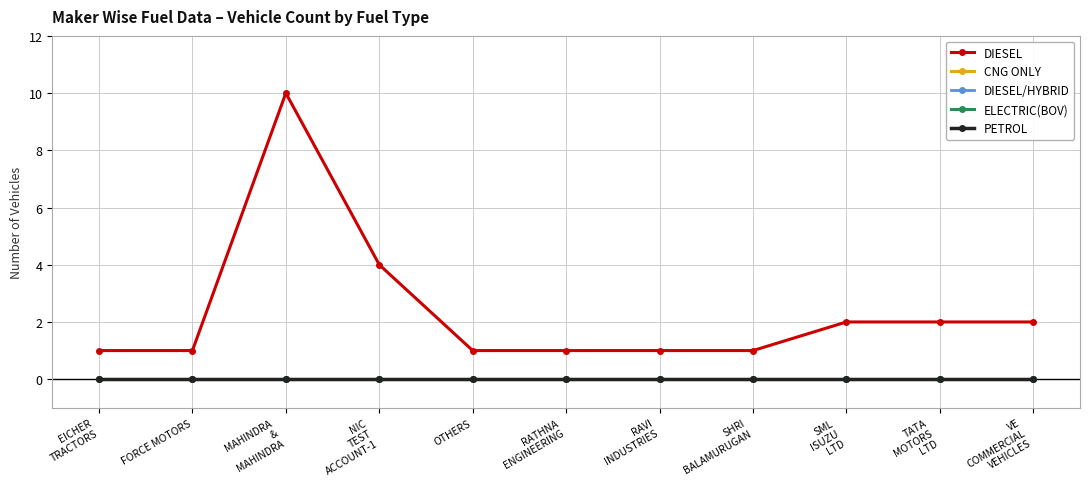

True or false: ELECTRIC(BOV) has more than 2 points higher than both neighbors.

False